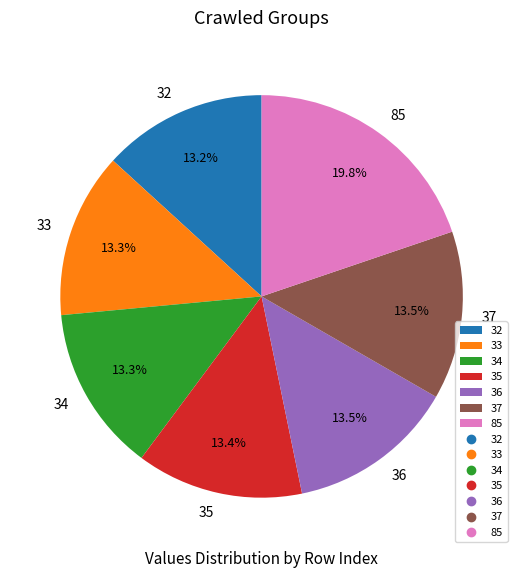

Is there a majority slice in this chart?

No